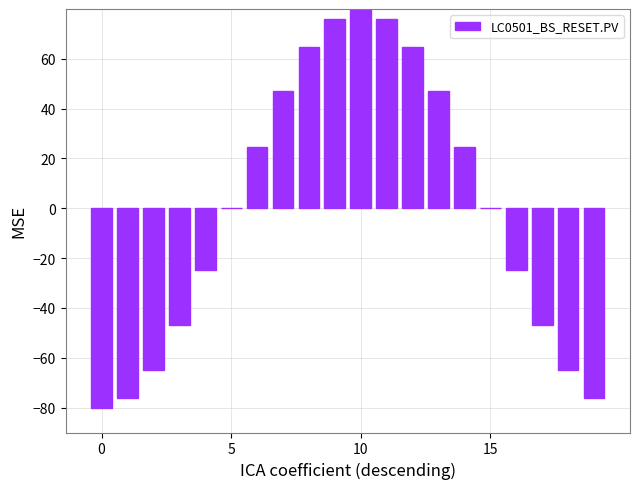

What is the greatest value displayed?

80.0